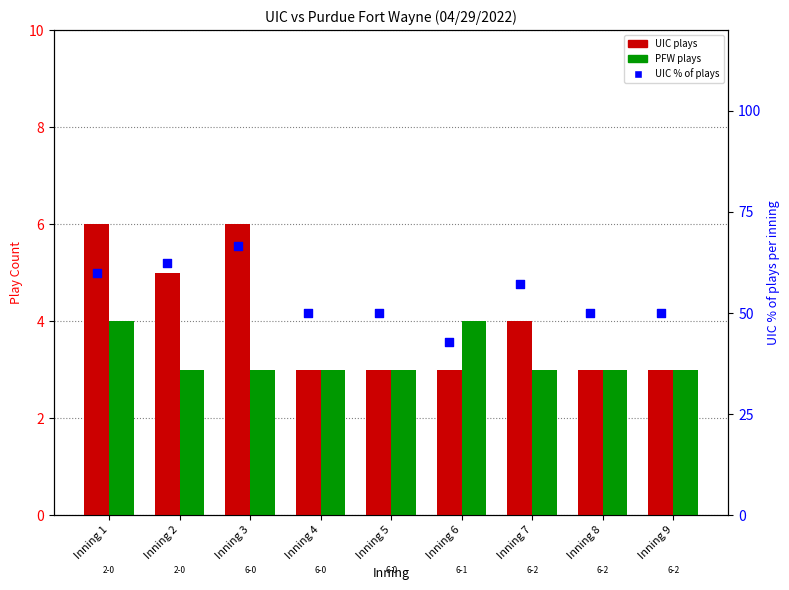

What is the total value across all series at Inning 4?

56.0